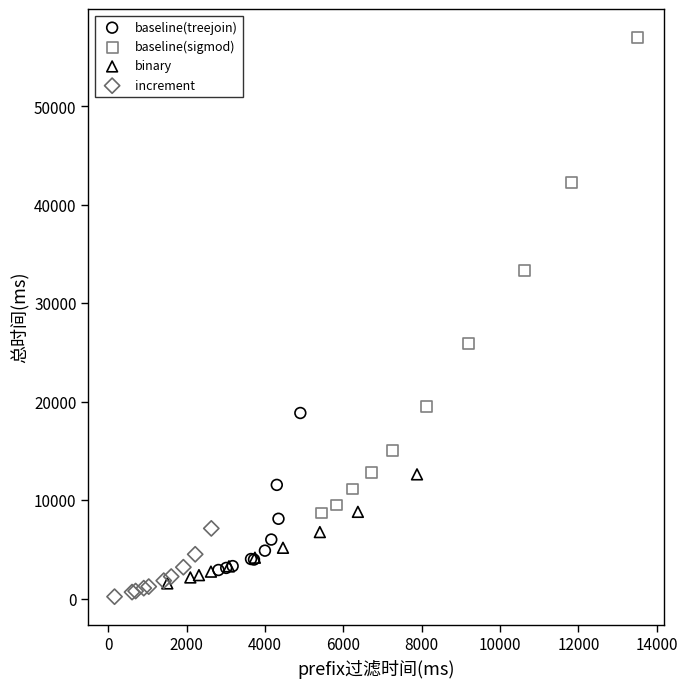

Which series has the largest Y range (max minus min)?

baseline(sigmod)